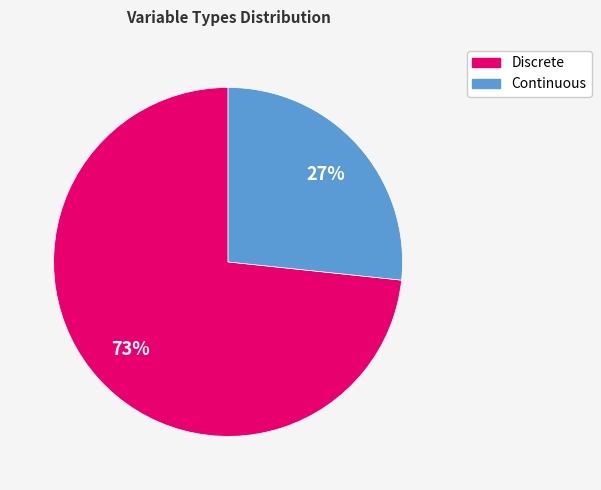

Does Discrete account for over 50% of the chart?

Yes